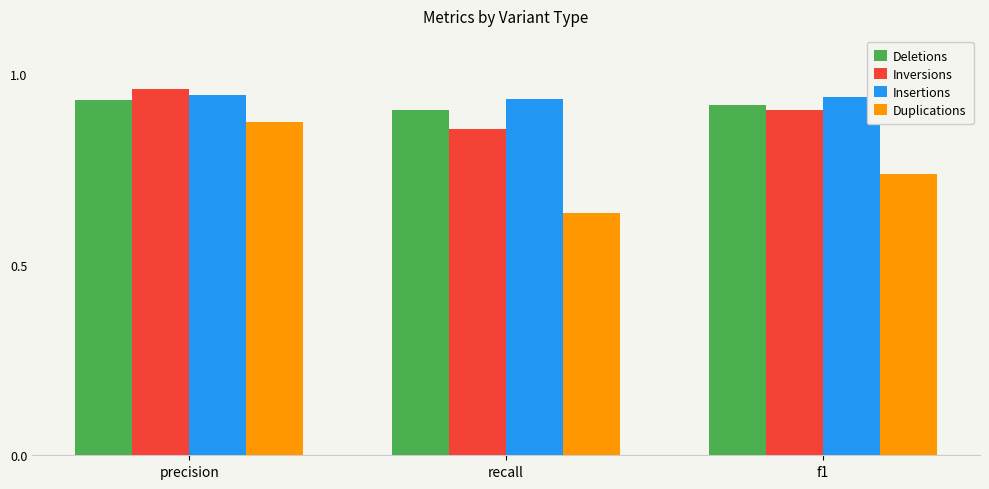

Which series has the largest total across all categories?

Insertions